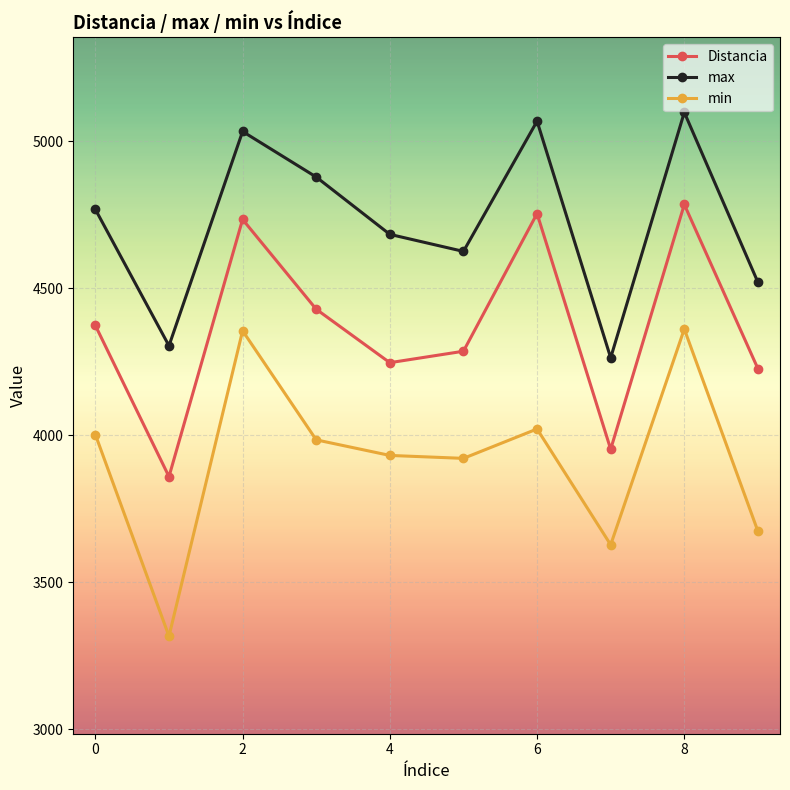

True or false: Distancia has more than 2 points higher than both neighbors.

True